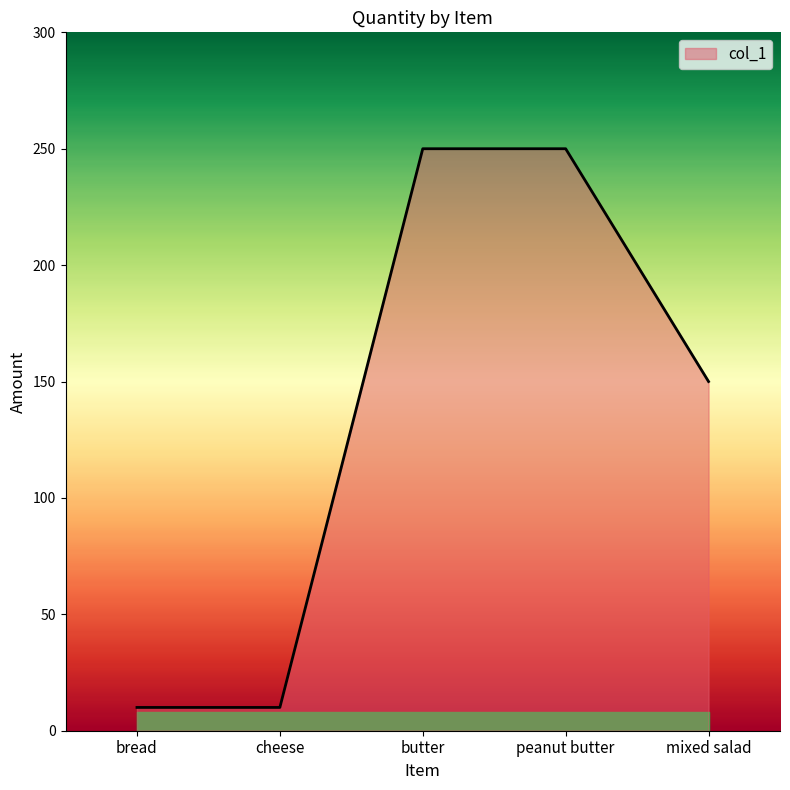

How many lines are shown in the chart?

1